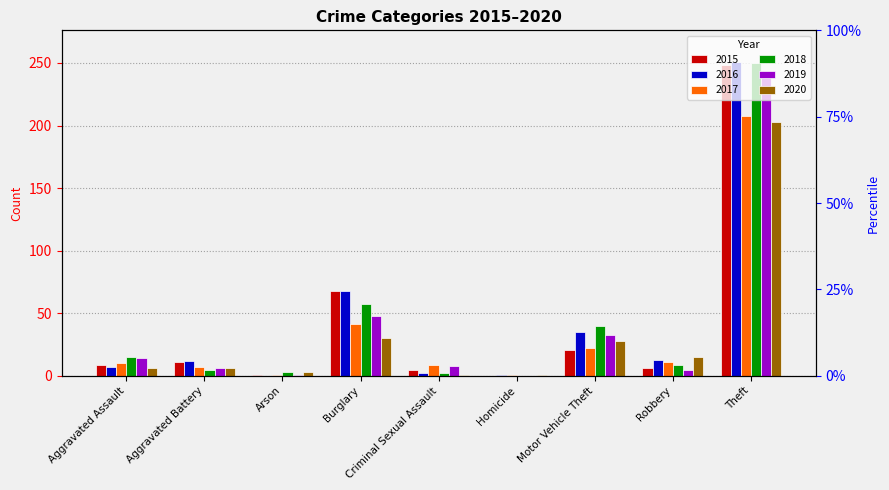

Are the bars grouped side by side (vs. stacked)?

Yes